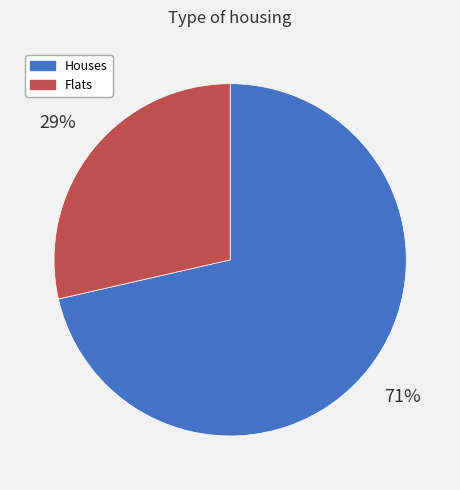

Is there a majority slice in this chart?

Yes